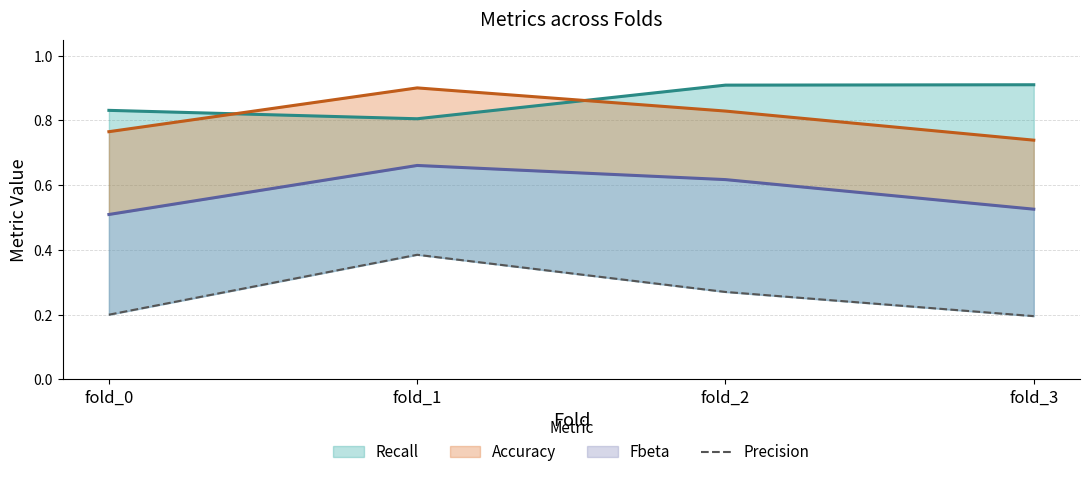

What is the change in value from fold_0 to fold_1?

+0.2